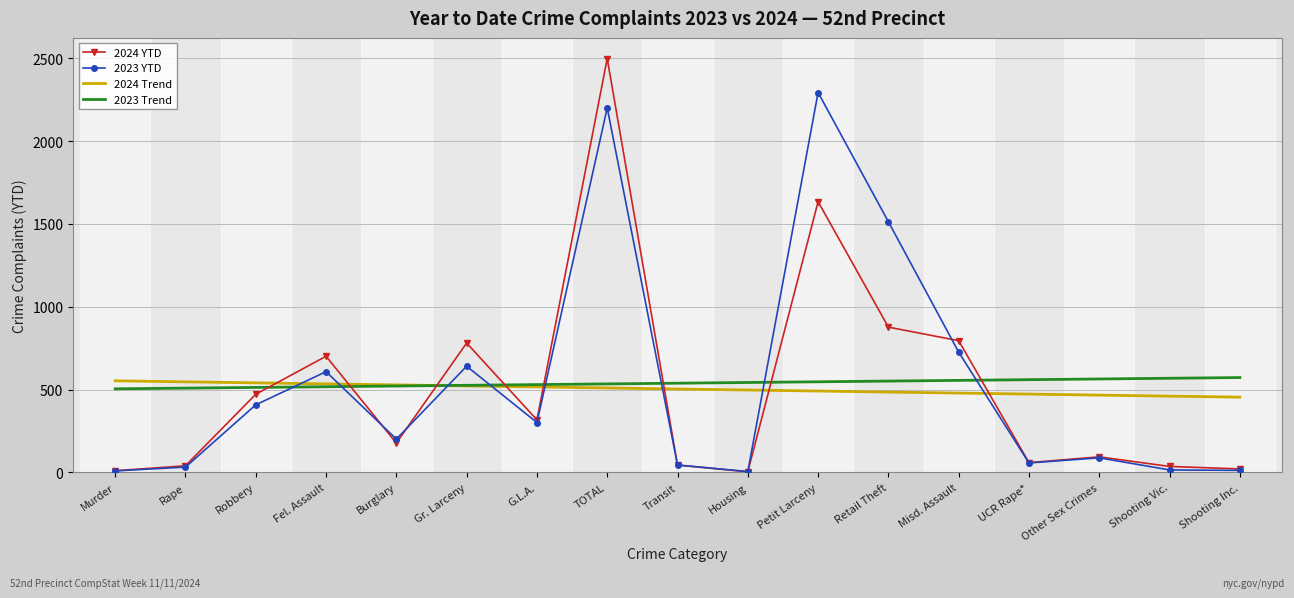

At which category is the sum across all series the highest?

TOTAL